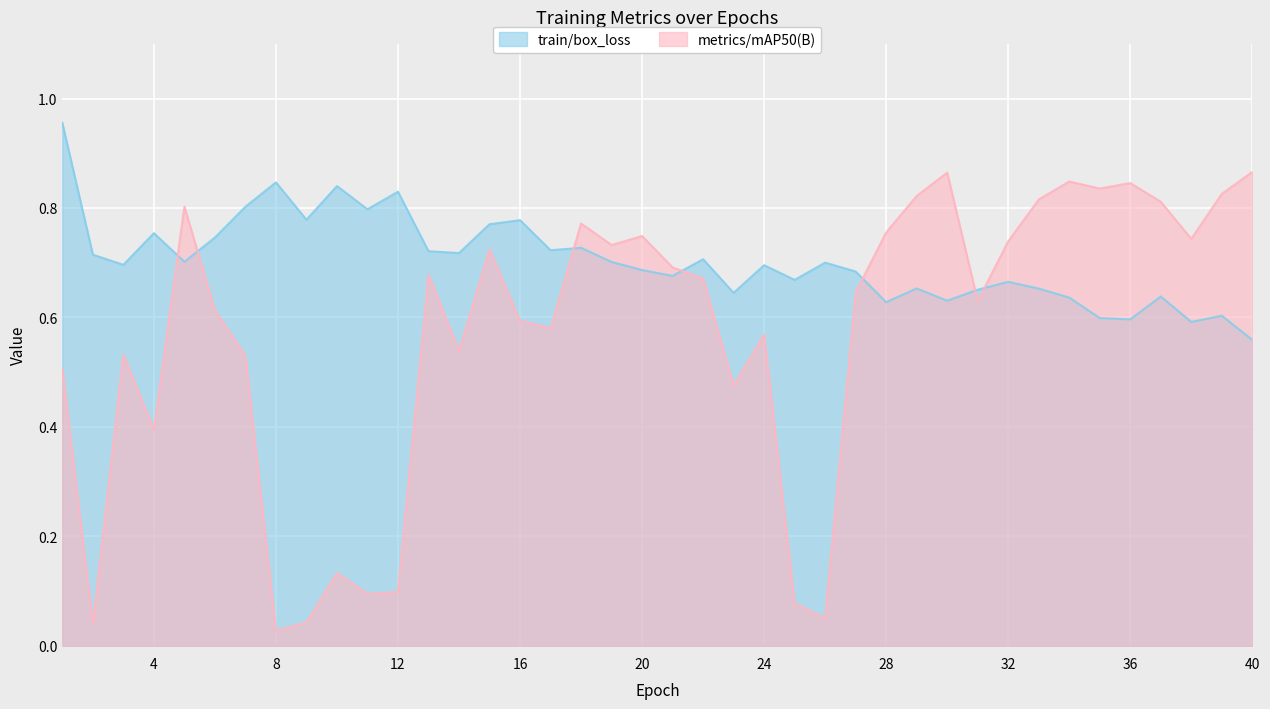

What is the value of the metrics/mAP50(B) point at the 15th from the left?

0.7